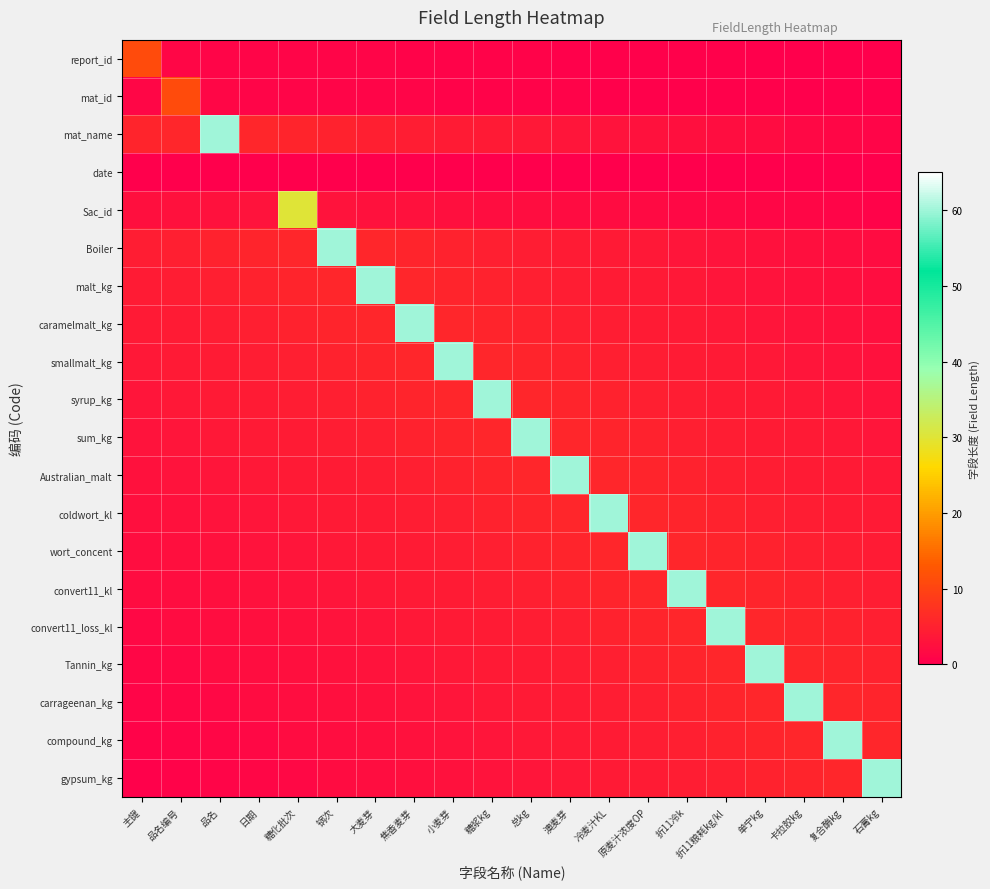

How many series are shown in this chart?

20